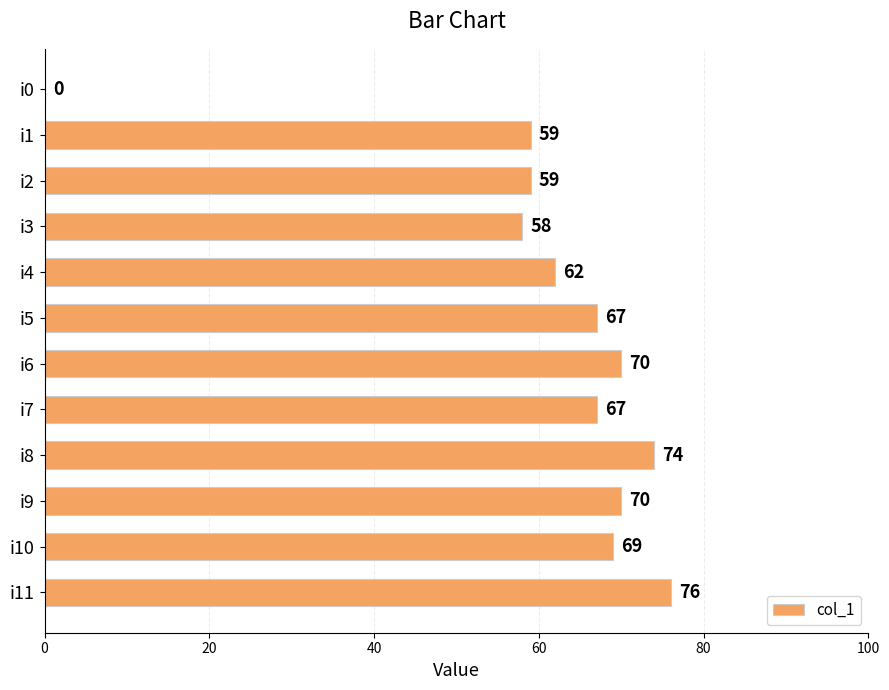

At which label is the value closest to 38?

i3